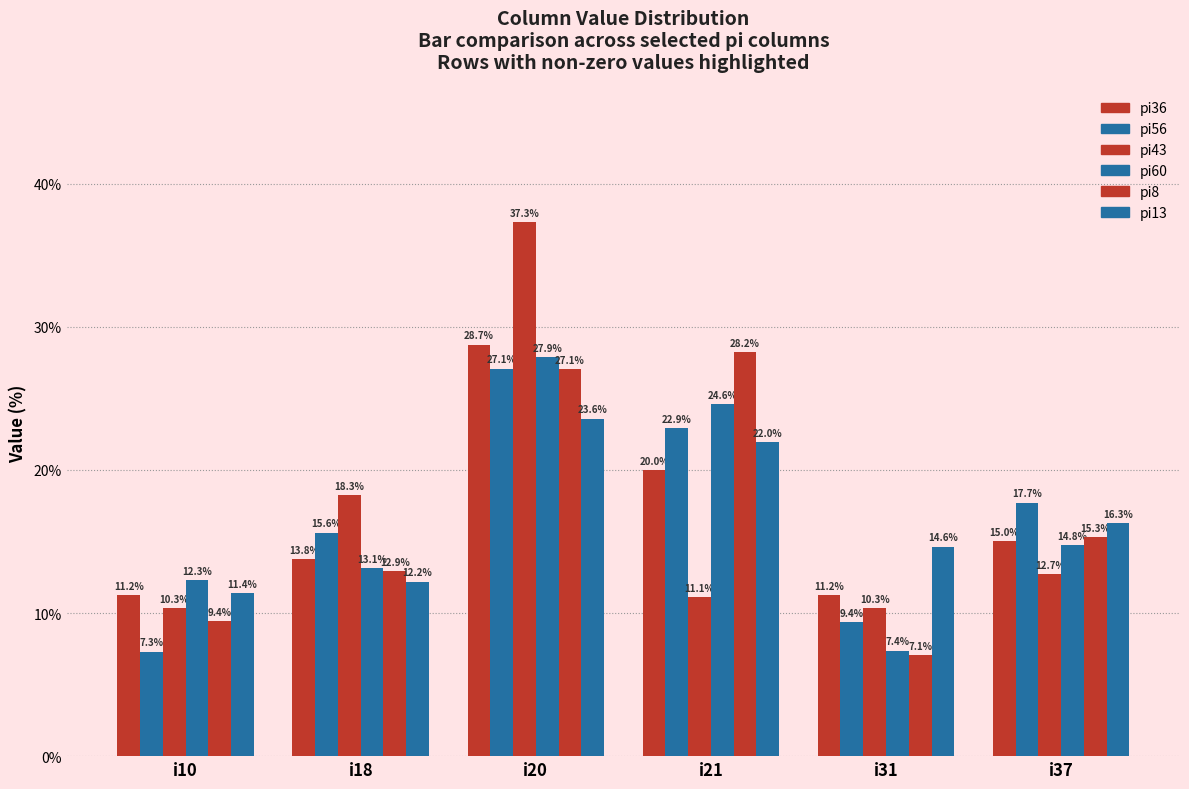

Count the number of categories in the chart.

6